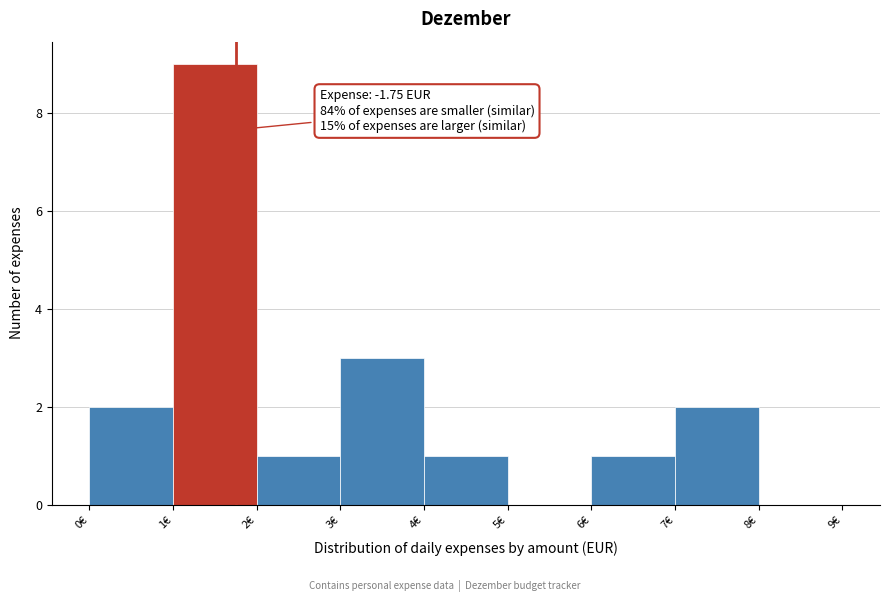

Which range on the x-axis has the tallest bar?

1 to 2